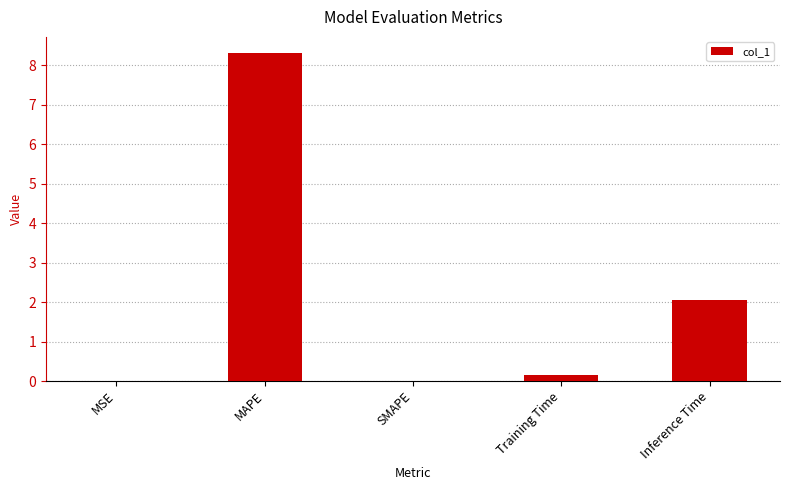

What is the difference between the values at Inference Time and MSE?

2.0